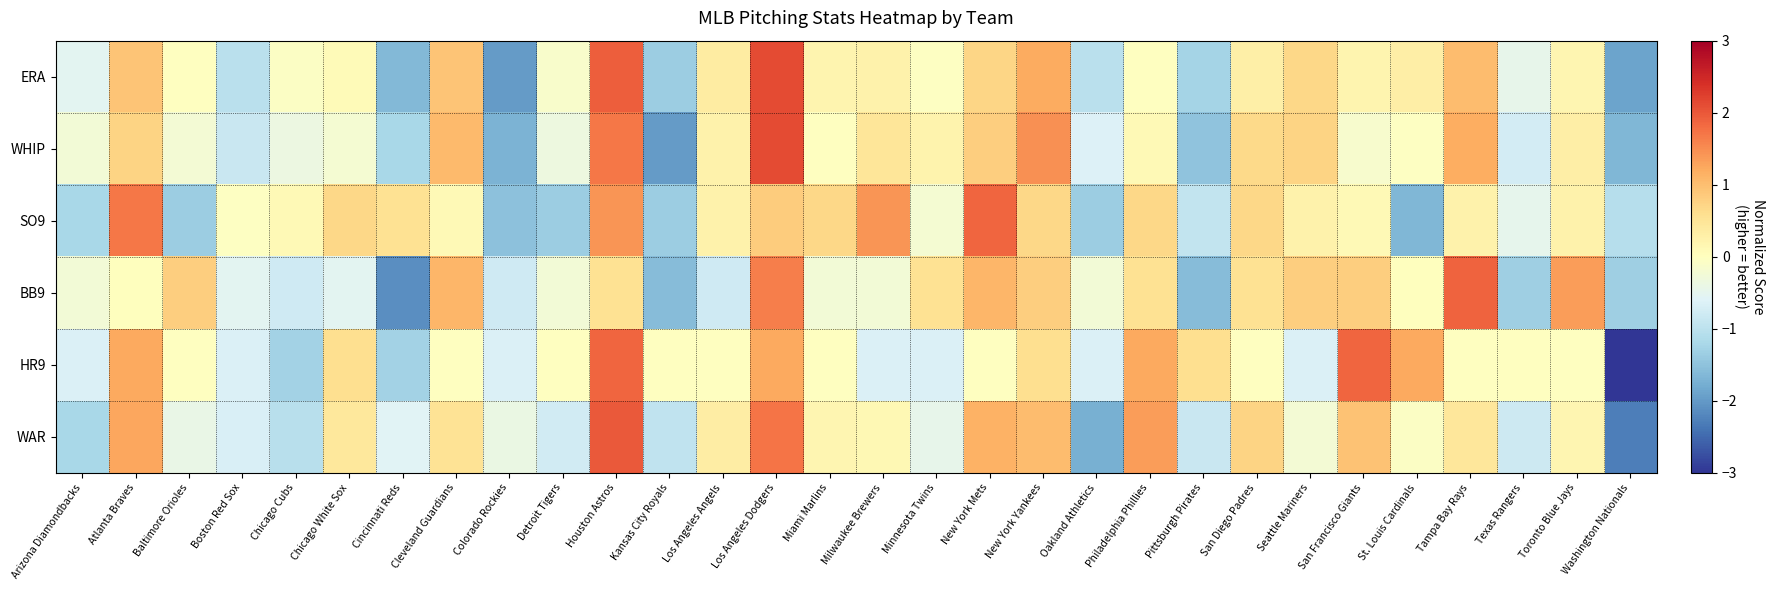

Reading left to right, what are all the values shown in this chart?

ERA: Arizona Diamondbacks=-0.5	Atlanta Braves=0.9	Baltimore Orioles=-0.0	Boston Red Sox=-1.0	Chicago Cubs=-0.1	Chicago White Sox=0.1	Cincinnati Reds=-1.6	Cleveland Guardians=0.9	Colorado Rockies=-2.0	Detroit Tigers=-0.1	Houston Astros=1.9	Kansas City Royals=-1.3	Los Angeles Angels=0.4	Los Angeles Dodgers=2.1	Miami Marlins=0.2	Milwaukee Brewers=0.2	Minnesota Twins=-0.0	New York Mets=0.7	New York Yankees=1.2	Oakland Athletics=-1.0	Philadelphia Phillies=-0.0	Pittsburgh Pirates=-1.3	San Diego Padres=0.3	Seattle Mariners=0.7	San Francisco Giants=0.2	St. Louis Cardinals=0.3	Tampa Bay Rays=1.0	Texas Rangers=-0.5	Toronto Blue Jays=0.2	Washington Nationals=-1.9
WHIP: Arizona Diamondbacks=-0.3	Atlanta Braves=0.7	Baltimore Orioles=-0.2	Boston Red Sox=-0.9	Chicago Cubs=-0.4	Chicago White Sox=-0.2	Cincinnati Reds=-1.2	Cleveland Guardians=1.0	Colorado Rockies=-1.7	Detroit Tigers=-0.3	Houston Astros=1.7	Kansas City Royals=-2.0	Los Angeles Angels=0.2	Los Angeles Dodgers=2.1	Miami Marlins=-0.0	Milwaukee Brewers=0.5	Minnesota Twins=0.2	New York Mets=0.8	New York Yankees=1.5	Oakland Athletics=-0.6	Philadelphia Phillies=0.1	Pittsburgh Pirates=-1.5	San Diego Padres=0.7	Seattle Mariners=0.7	San Francisco Giants=-0.2	St. Louis Cardinals=-0.0	Tampa Bay Rays=1.2	Texas Rangers=-0.7	Toronto Blue Jays=0.3	Washington Nationals=-1.7
SO9: Arizona Diamondbacks=-1.2	Atlanta Braves=1.7	Baltimore Orioles=-1.4	Boston Red Sox=-0.0	Chicago Cubs=0.1	Chicago White Sox=0.7	Cincinnati Reds=0.5	Cleveland Guardians=0.1	Colorado Rockies=-1.5	Detroit Tigers=-1.4	Houston Astros=1.4	Kansas City Royals=-1.4	Los Angeles Angels=0.2	Los Angeles Dodgers=0.8	Miami Marlins=0.7	Milwaukee Brewers=1.4	Minnesota Twins=-0.2	New York Mets=1.9	New York Yankees=0.7	Oakland Athletics=-1.4	Philadelphia Phillies=0.7	Pittsburgh Pirates=-0.9	San Diego Padres=0.7	Seattle Mariners=0.2	San Francisco Giants=0.1	St. Louis Cardinals=-1.6	Tampa Bay Rays=0.2	Texas Rangers=-0.5	Toronto Blue Jays=0.2	Washington Nationals=-1.1
BB9: Arizona Diamondbacks=-0.2	Atlanta Braves=0.0	Baltimore Orioles=0.8	Boston Red Sox=-0.5	Chicago Cubs=-0.8	Chicago White Sox=-0.5	Cincinnati Reds=-2.1	Cleveland Guardians=1.1	Colorado Rockies=-0.8	Detroit Tigers=-0.2	Houston Astros=0.6	Kansas City Royals=-1.6	Los Angeles Angels=-0.8	Los Angeles Dodgers=1.6	Miami Marlins=-0.2	Milwaukee Brewers=-0.2	Minnesota Twins=0.6	New York Mets=1.1	New York Yankees=0.8	Oakland Athletics=-0.2	Philadelphia Phillies=0.6	Pittsburgh Pirates=-1.6	San Diego Padres=0.6	Seattle Mariners=0.8	San Francisco Giants=0.8	St. Louis Cardinals=0.0	Tampa Bay Rays=1.9	Texas Rangers=-1.3	Toronto Blue Jays=1.4	Washington Nationals=-1.3
HR9: Arizona Diamondbacks=-0.6	Atlanta Braves=1.2	Baltimore Orioles=-0.0	Boston Red Sox=-0.6	Chicago Cubs=-1.3	Chicago White Sox=0.6	Cincinnati Reds=-1.3	Cleveland Guardians=-0.0	Colorado Rockies=-0.6	Detroit Tigers=-0.0	Houston Astros=1.9	Kansas City Royals=-0.0	Los Angeles Angels=-0.0	Los Angeles Dodgers=1.2	Miami Marlins=-0.0	Milwaukee Brewers=-0.6	Minnesota Twins=-0.6	New York Mets=-0.0	New York Yankees=0.6	Oakland Athletics=-0.6	Philadelphia Phillies=1.2	Pittsburgh Pirates=0.6	San Diego Padres=-0.0	Seattle Mariners=-0.6	San Francisco Giants=1.9	St. Louis Cardinals=1.2	Tampa Bay Rays=-0.0	Texas Rangers=-0.0	Toronto Blue Jays=-0.0	Washington Nationals=-3.1
WAR: Arizona Diamondbacks=-1.2	Atlanta Braves=1.3	Baltimore Orioles=-0.4	Boston Red Sox=-0.7	Chicago Cubs=-1.0	Chicago White Sox=0.4	Cincinnati Reds=-0.6	Cleveland Guardians=0.5	Colorado Rockies=-0.4	Detroit Tigers=-0.8	Houston Astros=2.0	Kansas City Royals=-0.9	Los Angeles Angels=0.3	Los Angeles Dodgers=1.7	Miami Marlins=0.2	Milwaukee Brewers=0.1	Minnesota Twins=-0.5	New York Mets=1.1	New York Yankees=1.0	Oakland Athletics=-1.8	Philadelphia Phillies=1.3	Pittsburgh Pirates=-0.8	San Diego Padres=0.7	Seattle Mariners=-0.2	San Francisco Giants=1.0	St. Louis Cardinals=-0.1	Tampa Bay Rays=0.5	Texas Rangers=-0.8	Toronto Blue Jays=0.2	Washington Nationals=-2.3